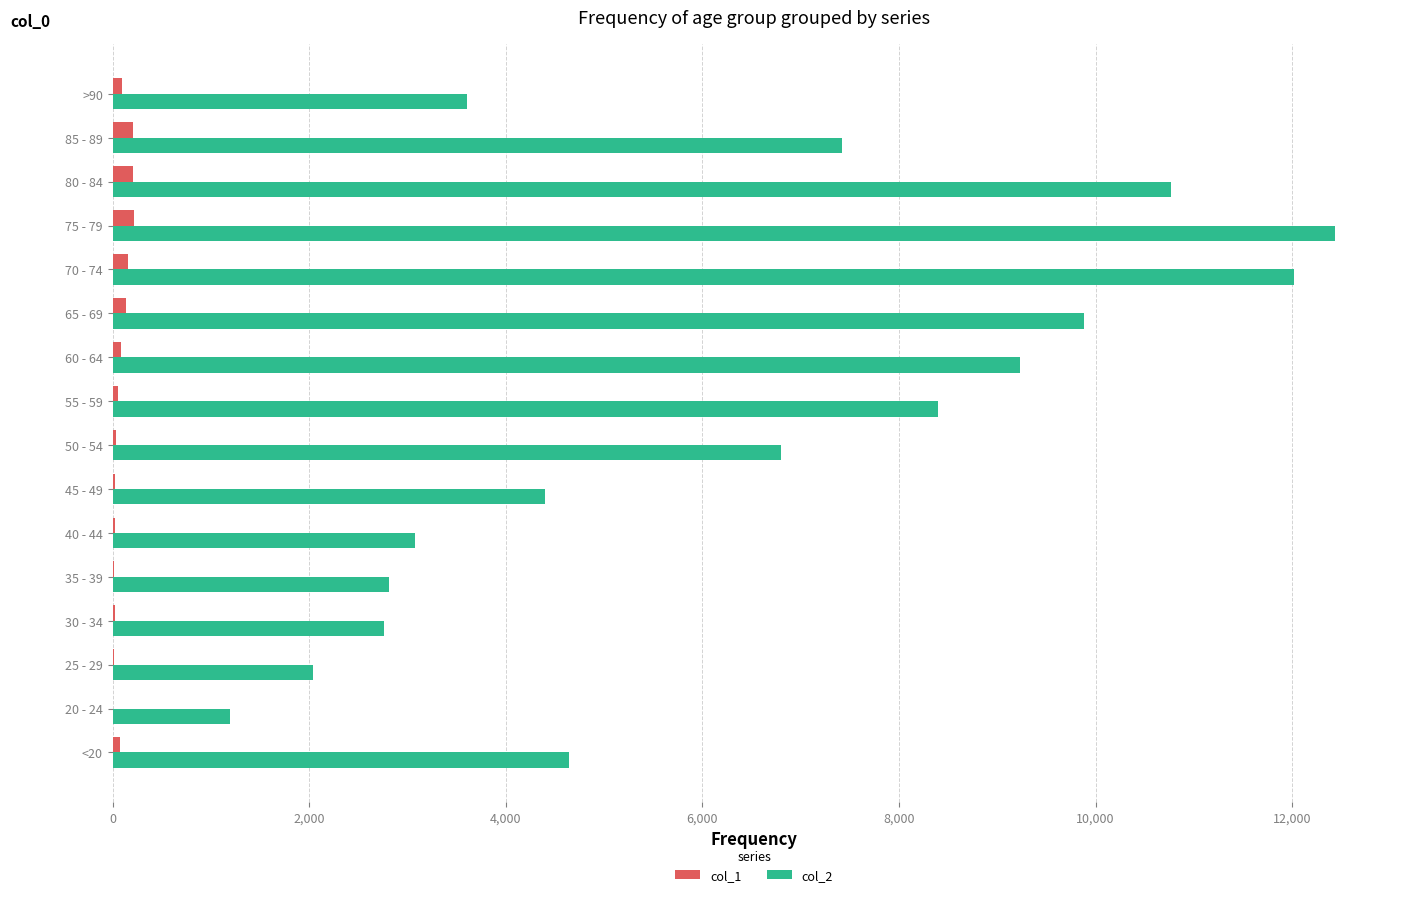

What is the maximum value shown in the chart?

12434